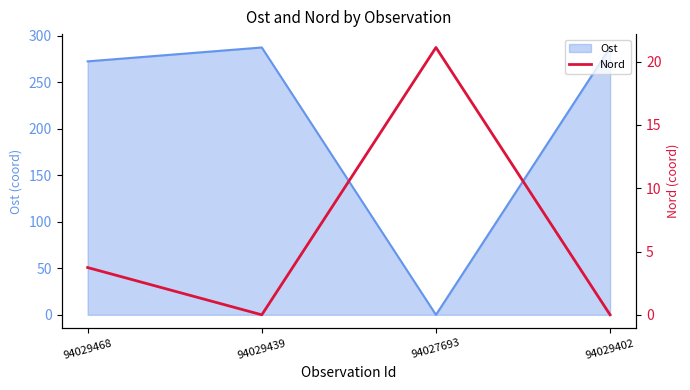

Where is the first local maximum for Ost?

94029439